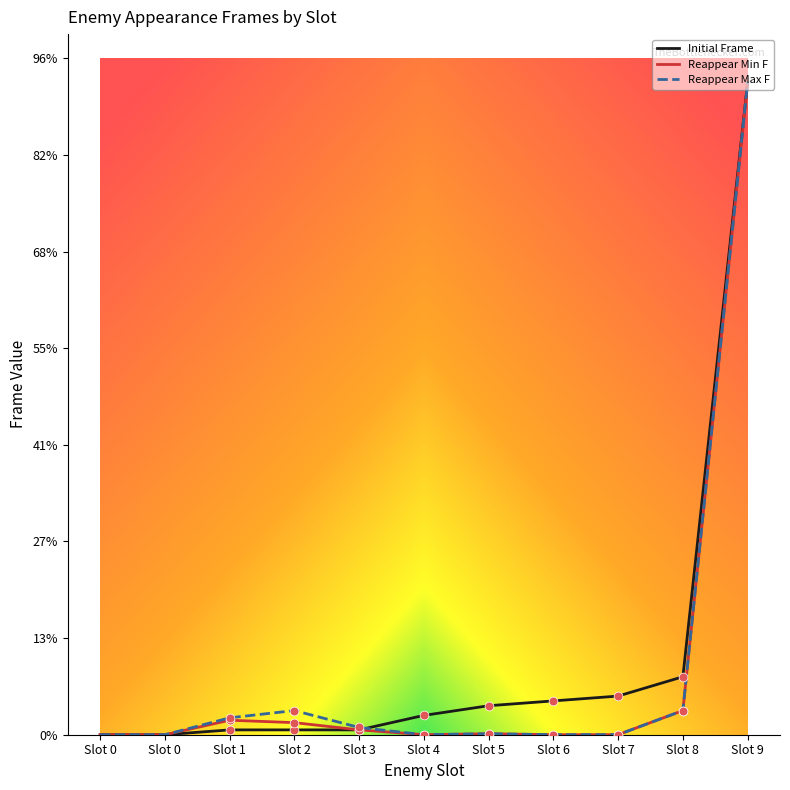

At which category is the sum across all series the highest?

Slot 9